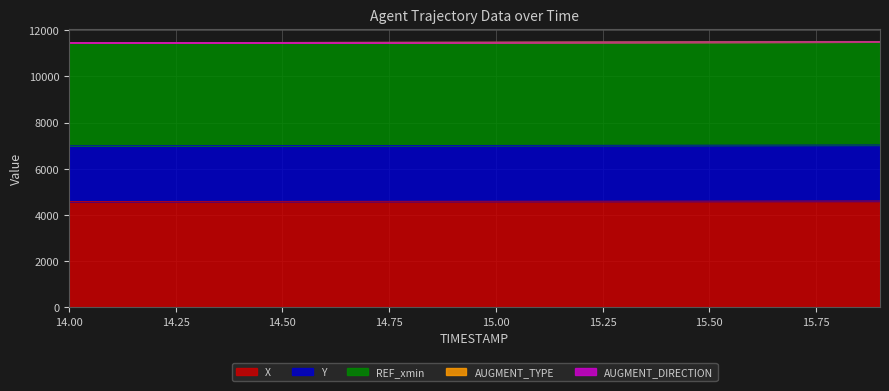

Which series has the widest spread of values?

X